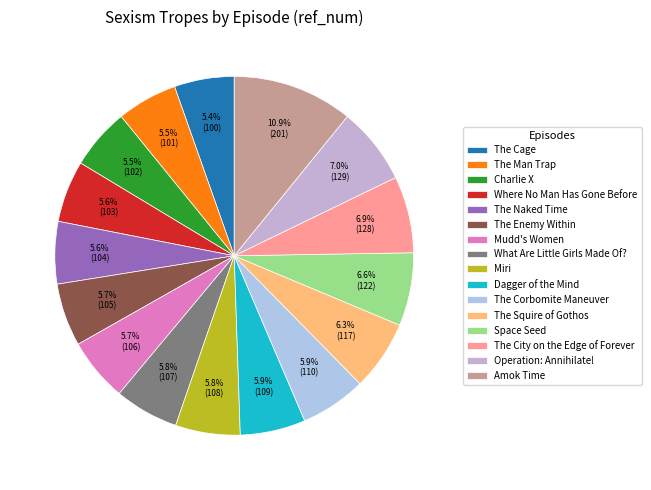

How many slices are in this pie chart?

16